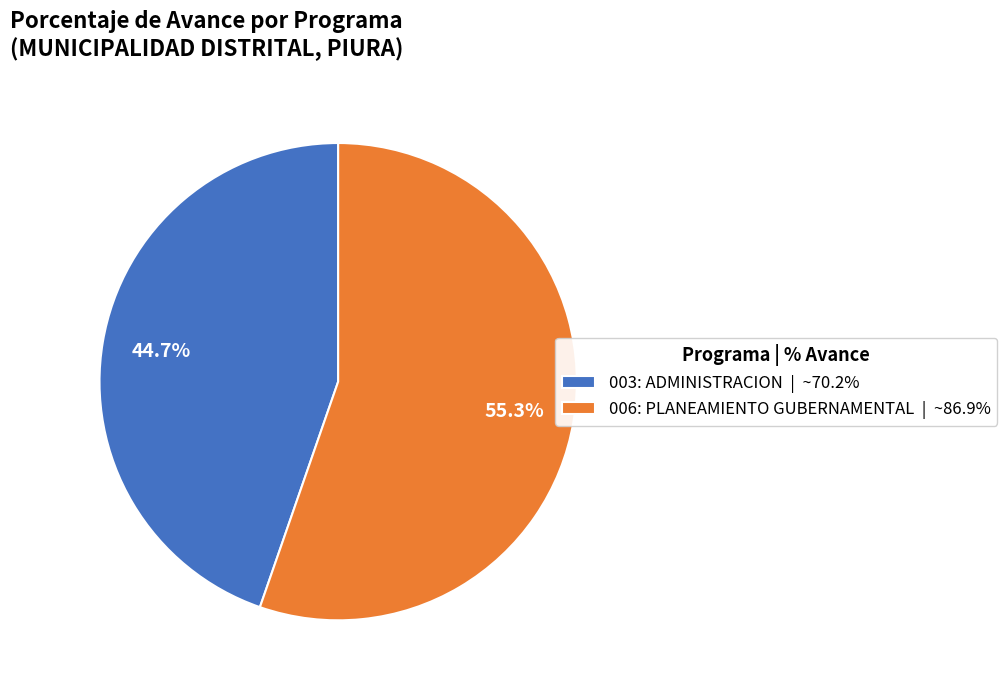

To the nearest percent, what is the difference between the 006: PLANEAMIENTO GUBERNAMENTAL and 003: ADMINISTRACION slice percentages?

11%